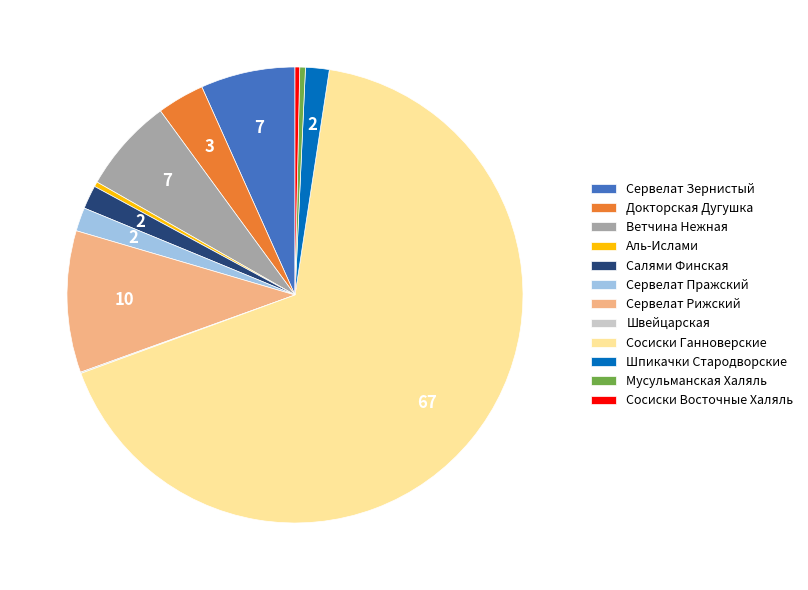

What is the largest slice in the pie chart?

Сосиски Ганноверские